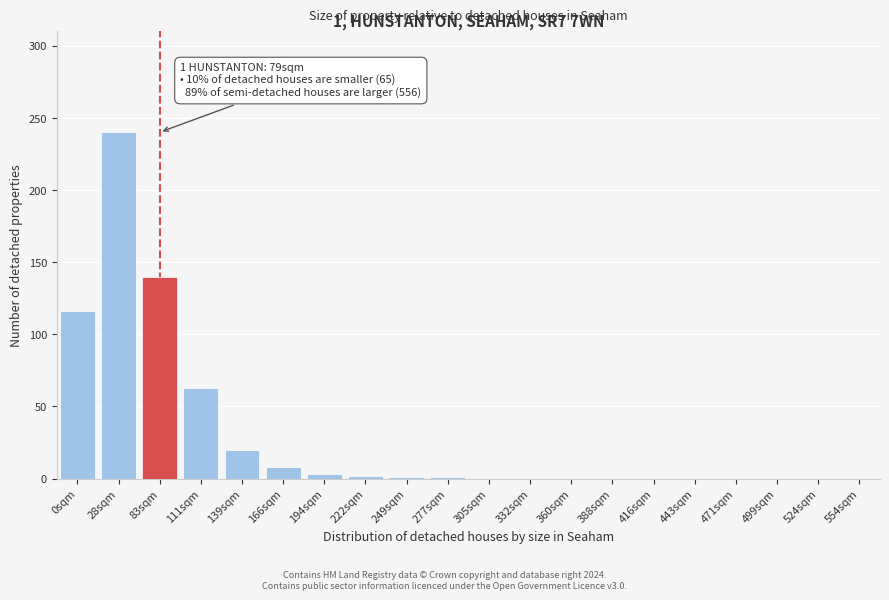

Between 471sqm and 83sqm, which is larger?

83sqm